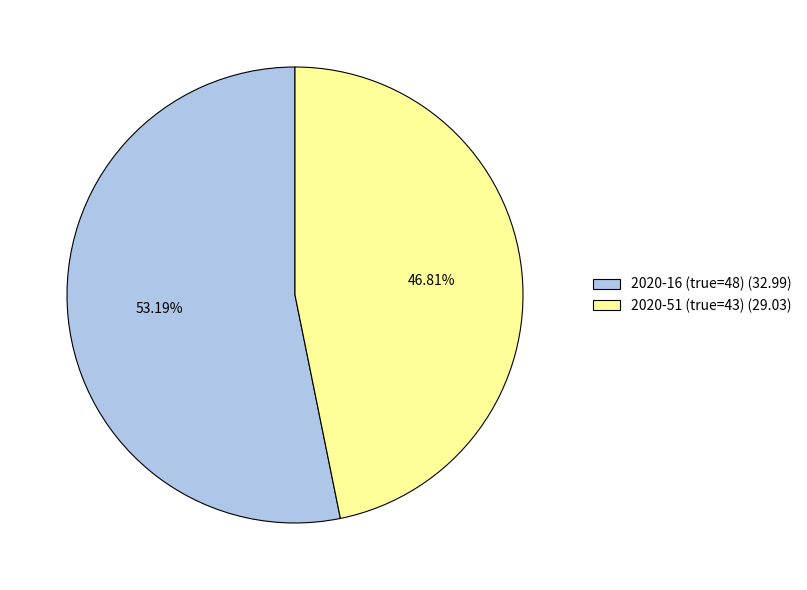

Between 2020-51 (true=43) (29.03) and 2020-16 (true=48) (32.99), which is larger?

2020-16 (true=48) (32.99)